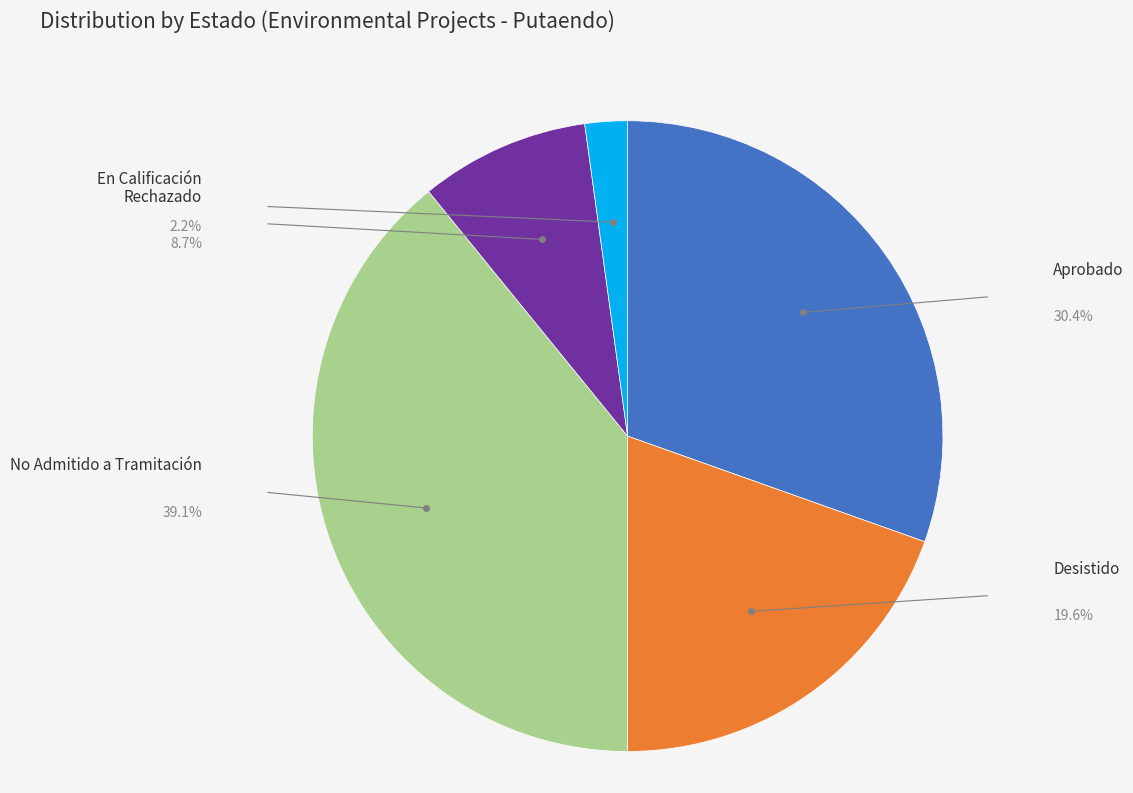

What is the change in value from Rechazado to En Calificación?

-3